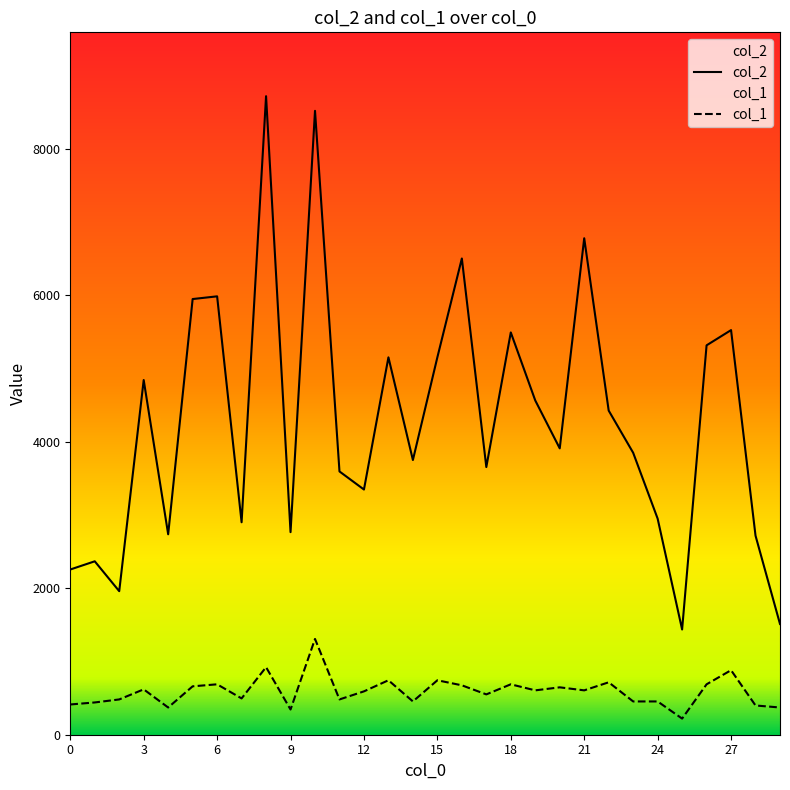

Which series has the largest total across all categories?

col_2